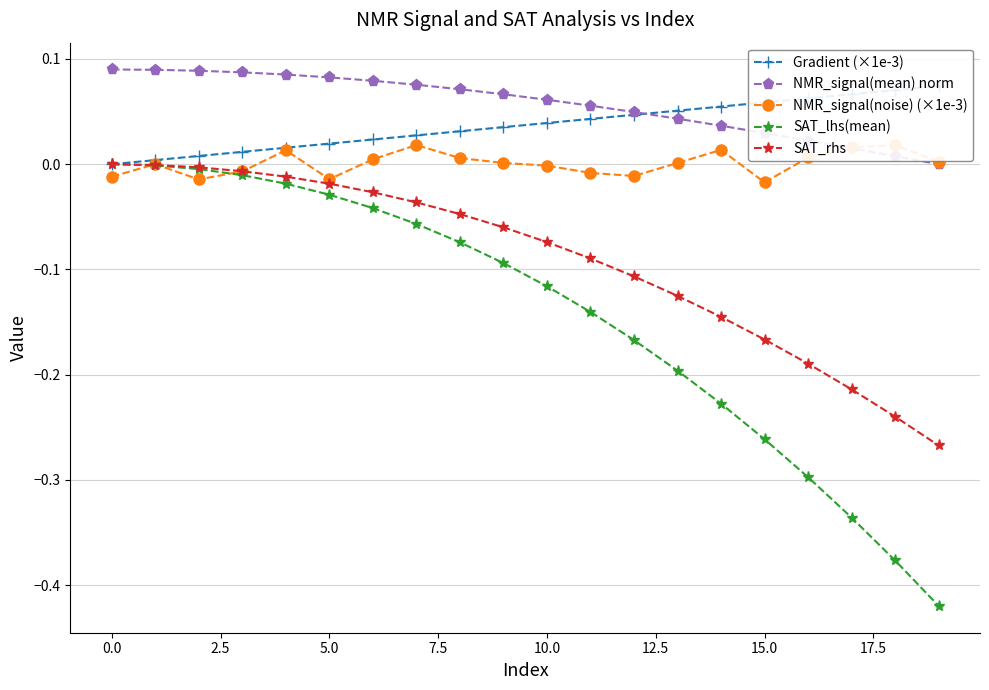

Count the number of categories in the chart.

20